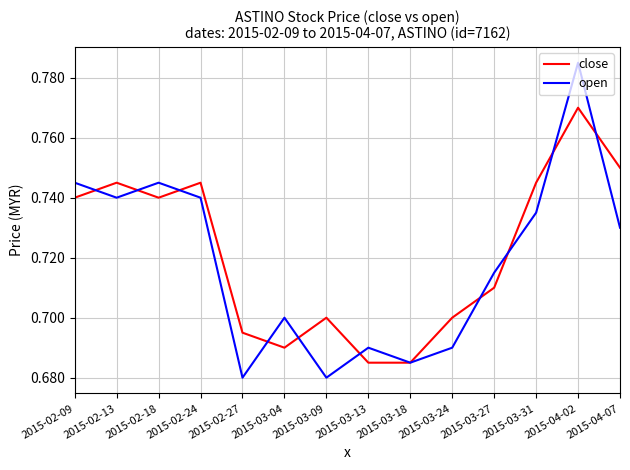

How many distinct data groups are displayed?

2